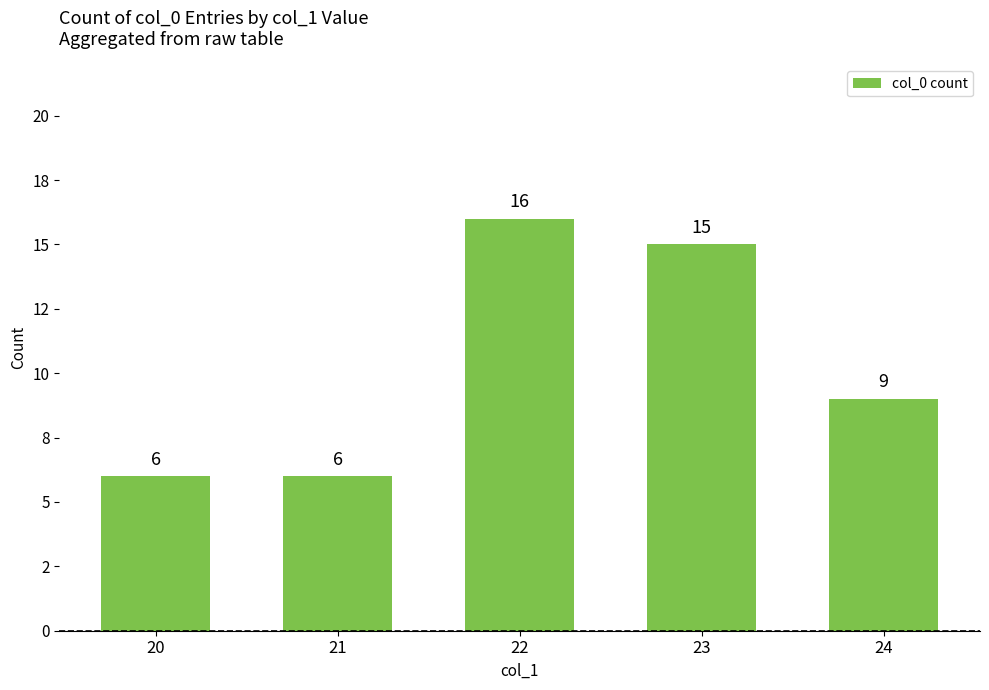

What is the difference between the maximum and second lowest values?

10